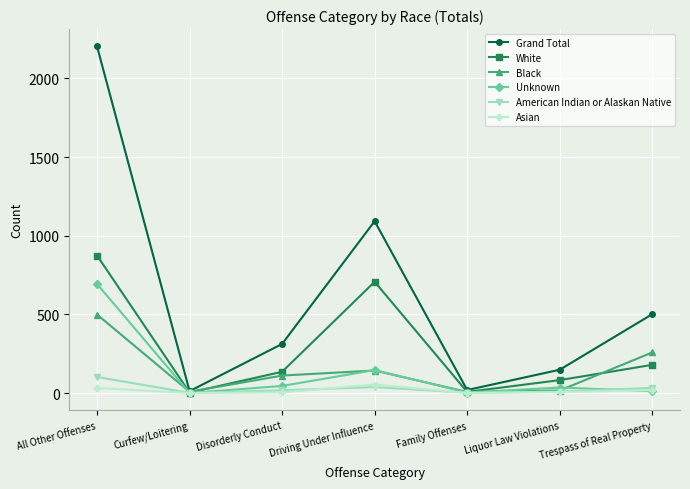

Count the number of categories in the chart.

7